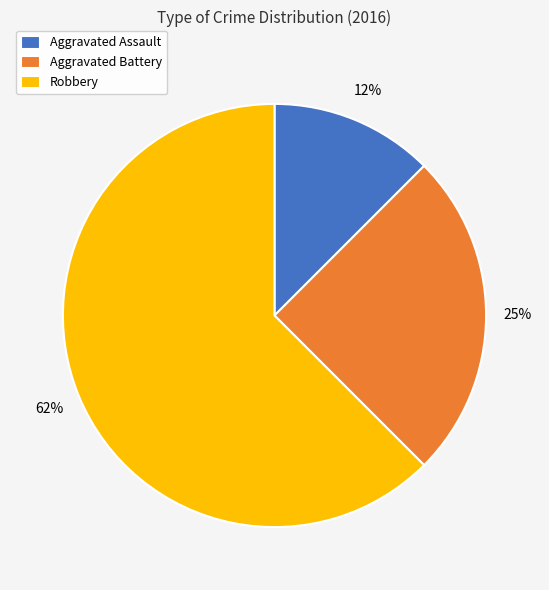

True or false: Aggravated Battery accounts for 33% of the total.

False